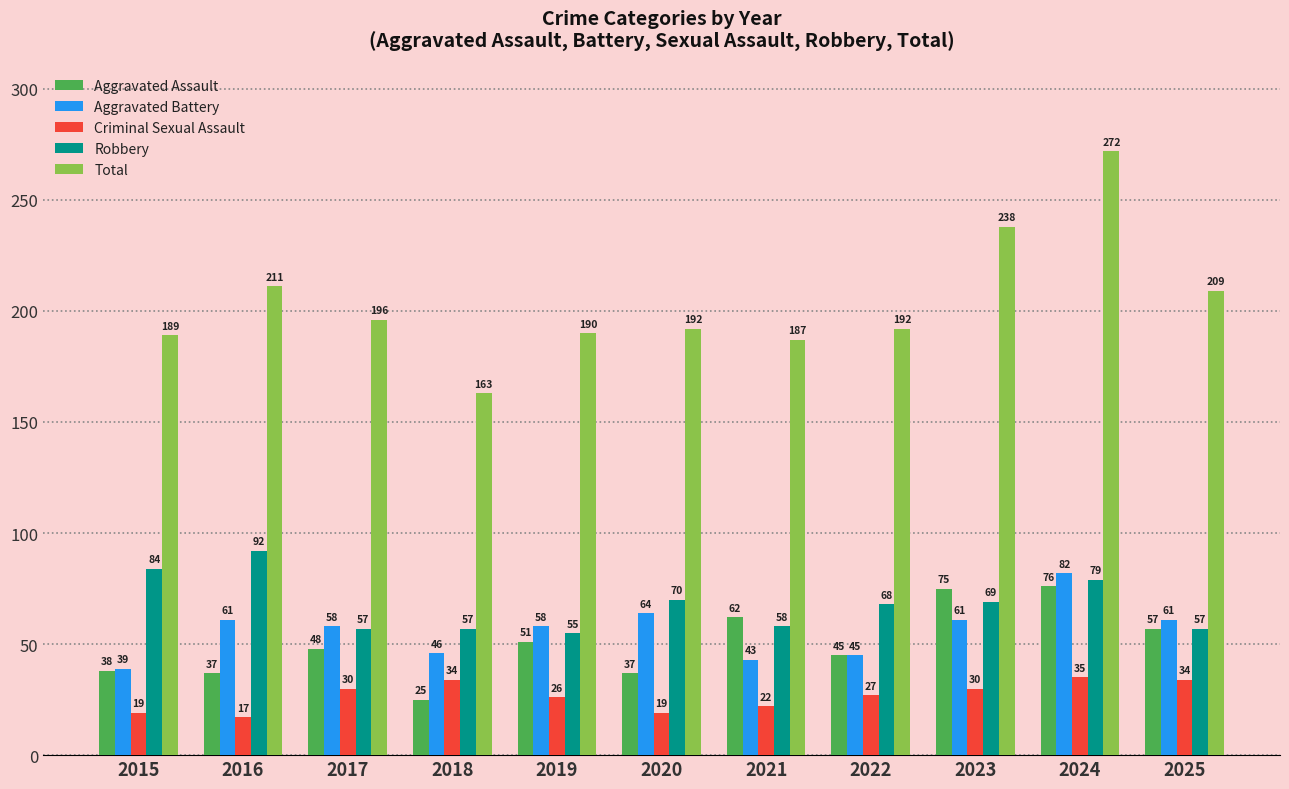

What is the spread (max minus min) of values at 2016?

194